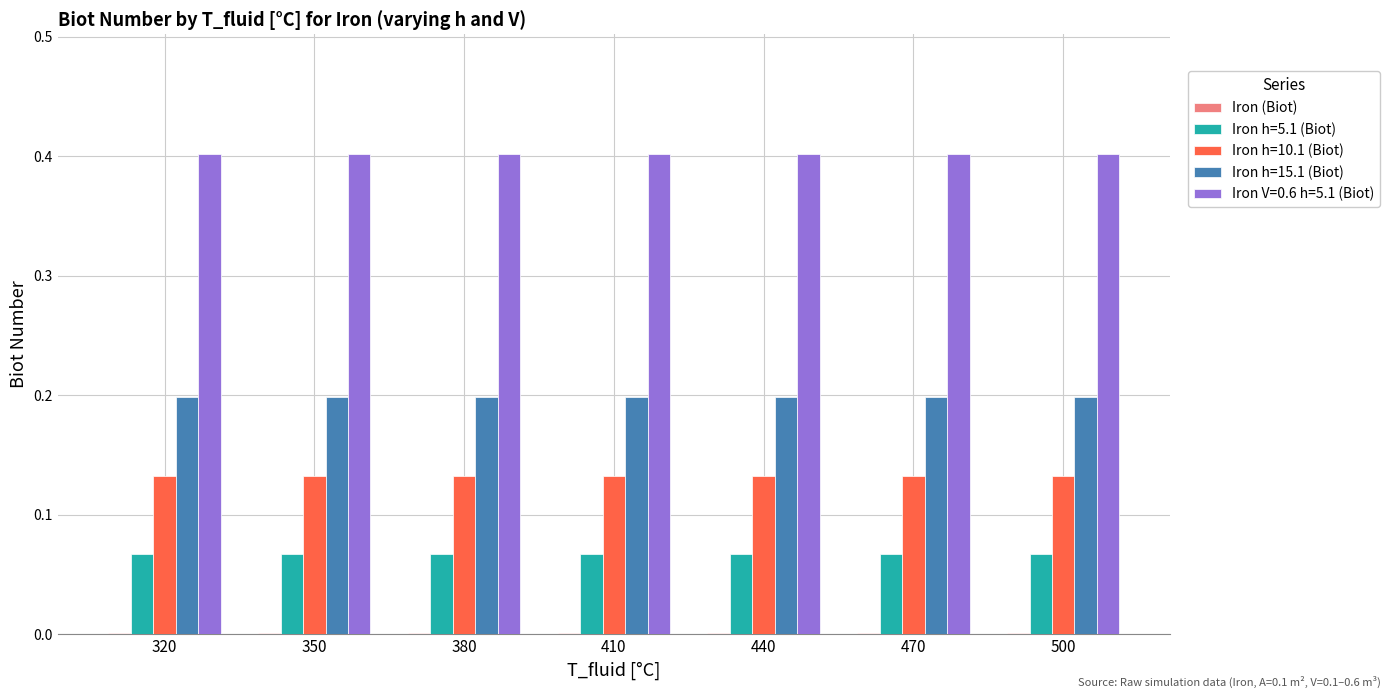

Which series has the largest total across all categories?

Iron V=0.6 h=5.1 (Biot)